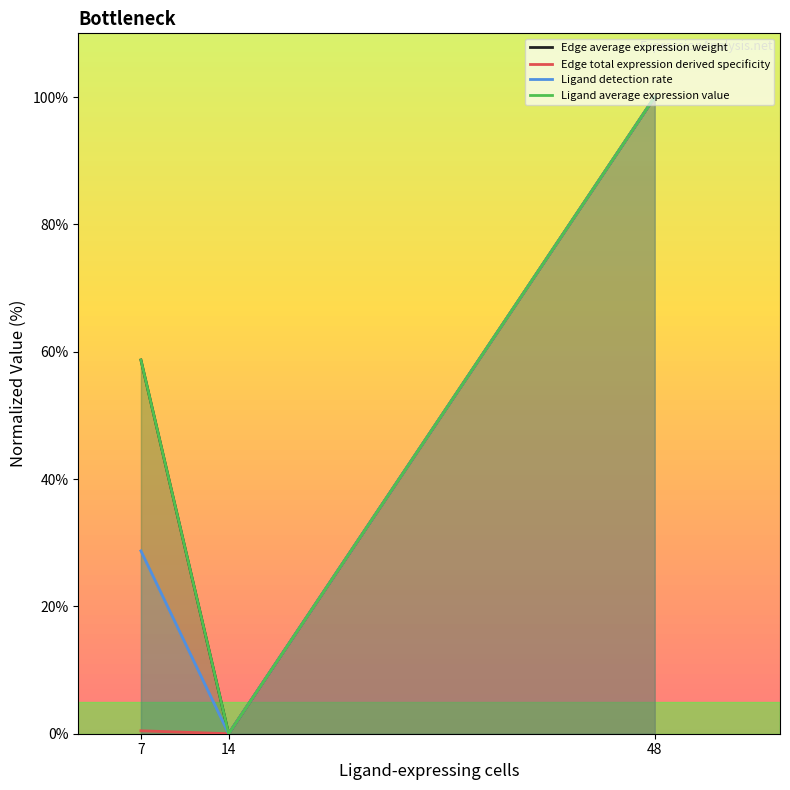

Where does the Edge average expression weight series first go above 58?

7